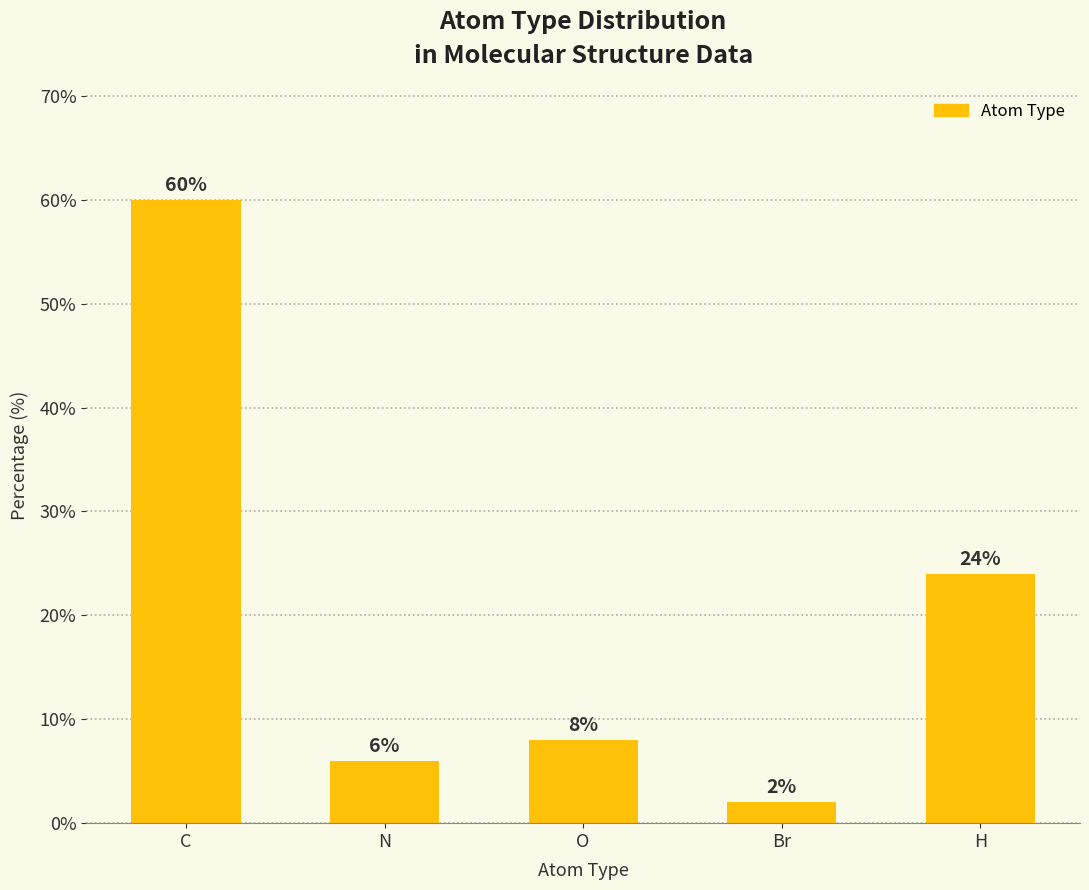

At which label does the data first exceed 8?

C